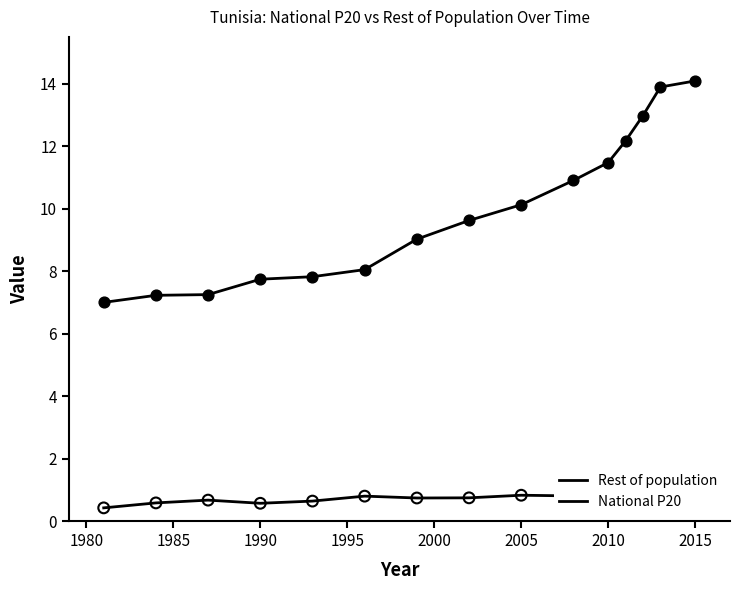

Which series has the widest spread of Y values?

Rest of population